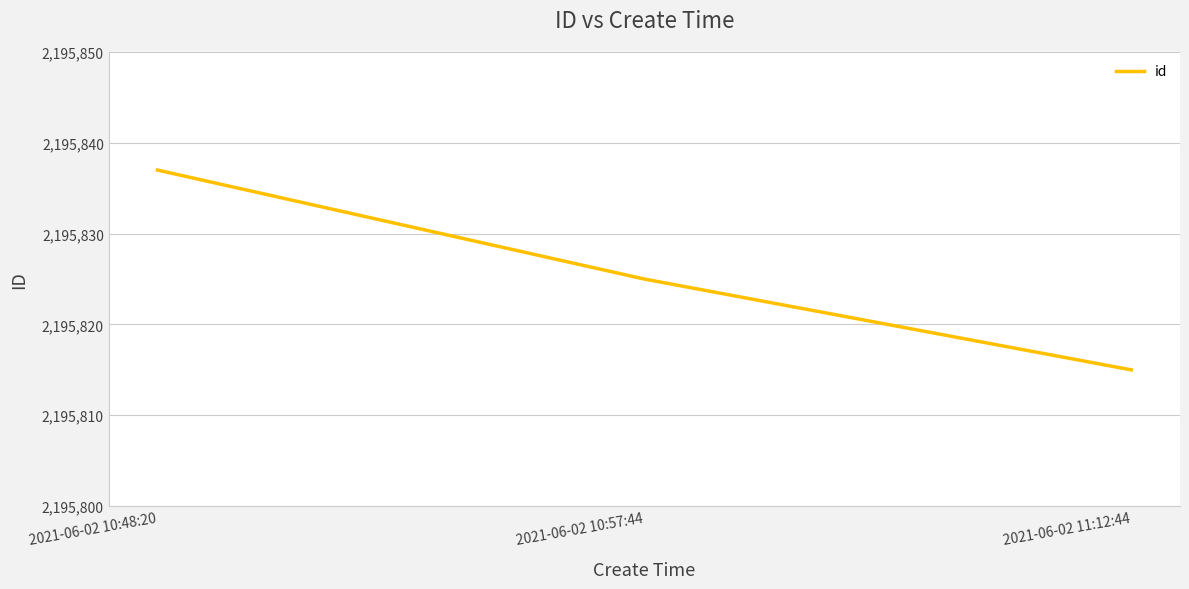

What is the average value?

2195826